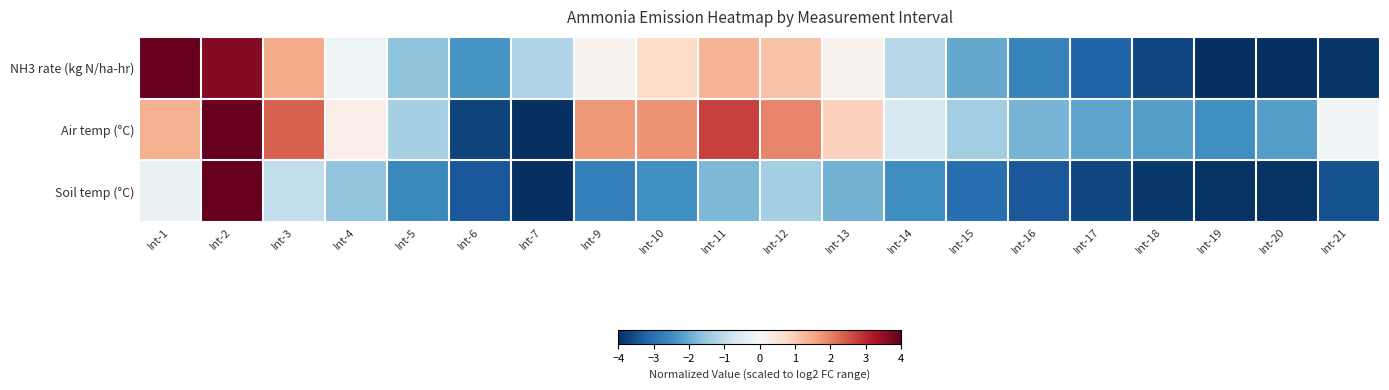

At Int-16, list the series in order from smallest to largest.

Soil temp (°C), NH3 rate (kg N/ha-hr), Air temp (°C)